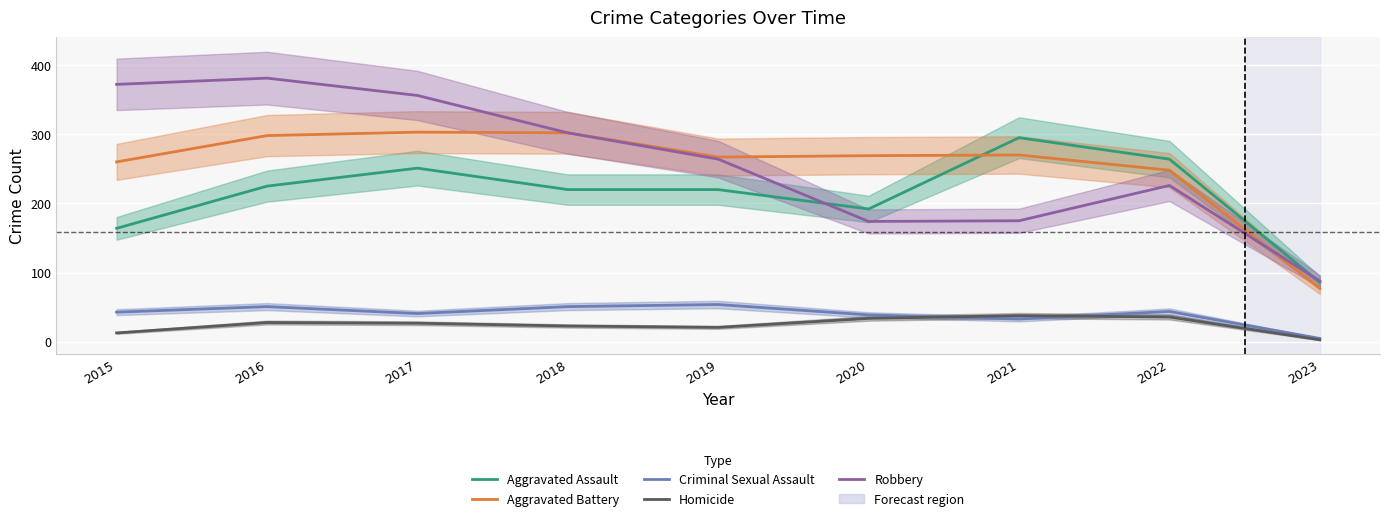

What are all the series names shown in the legend?

Aggravated Assault, Aggravated Battery, Criminal Sexual Assault, Homicide, Robbery